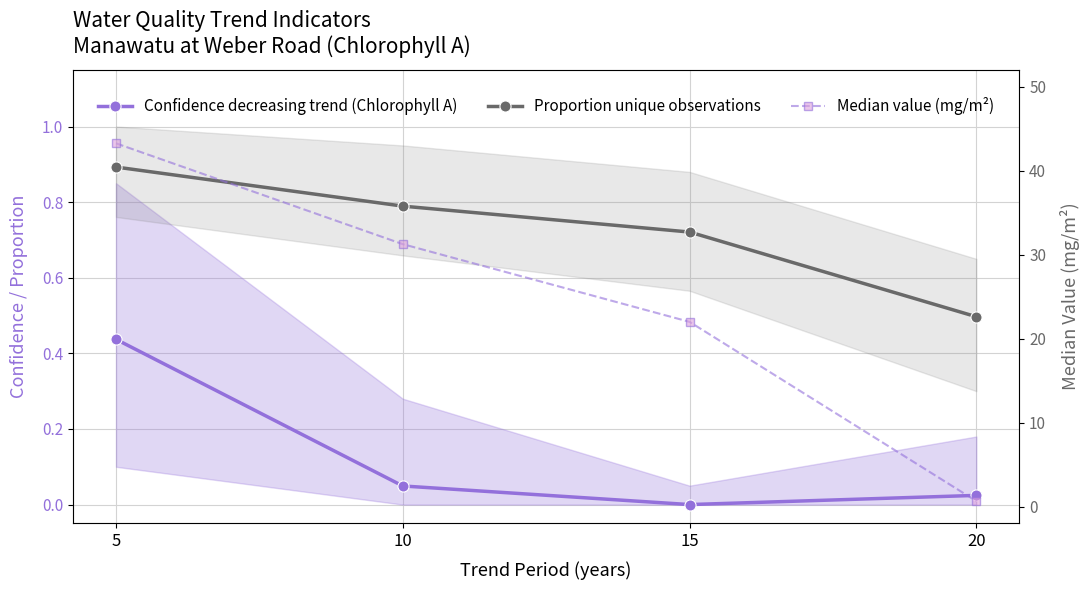

What is the value of the Proportion unique observations point at the 2nd from the left?

0.8